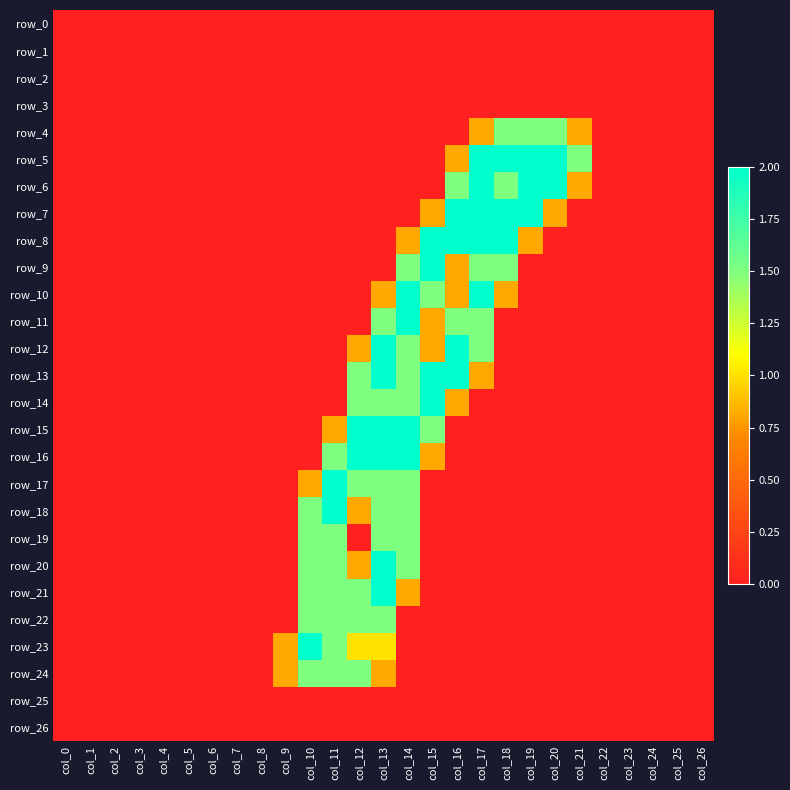

Reading left to right, what are all the values shown in this chart?

row_0: col_0=0.0	col_1=0.0	col_2=0.0	col_3=0.0	col_4=0.0	col_5=0.0	col_6=0.0	col_7=0.0	col_8=0.0	col_9=0.0	col_10=0.0	col_11=0.0	col_12=0.0	col_13=0.0	col_14=0.0	col_15=0.0	col_16=0.0	col_17=0.0	col_18=0.0	col_19=0.0	col_20=0.0	col_21=0.0	col_22=0.0	col_23=0.0	col_24=0.0	col_25=0.0	col_26=0.0
row_1: col_0=0.0	col_1=0.0	col_2=0.0	col_3=0.0	col_4=0.0	col_5=0.0	col_6=0.0	col_7=0.0	col_8=0.0	col_9=0.0	col_10=0.0	col_11=0.0	col_12=0.0	col_13=0.0	col_14=0.0	col_15=0.0	col_16=0.0	col_17=0.0	col_18=0.0	col_19=0.0	col_20=0.0	col_21=0.0	col_22=0.0	col_23=0.0	col_24=0.0	col_25=0.0	col_26=0.0
row_2: col_0=0.0	col_1=0.0	col_2=0.0	col_3=0.0	col_4=0.0	col_5=0.0	col_6=0.0	col_7=0.0	col_8=0.0	col_9=0.0	col_10=0.0	col_11=0.0	col_12=0.0	col_13=0.0	col_14=0.0	col_15=0.0	col_16=0.0	col_17=0.0	col_18=0.0	col_19=0.0	col_20=0.0	col_21=0.0	col_22=0.0	col_23=0.0	col_24=0.0	col_25=0.0	col_26=0.0
row_3: col_0=0.0	col_1=0.0	col_2=0.0	col_3=0.0	col_4=0.0	col_5=0.0	col_6=0.0	col_7=0.0	col_8=0.0	col_9=0.0	col_10=0.0	col_11=0.0	col_12=0.0	col_13=0.0	col_14=0.0	col_15=0.0	col_16=0.0	col_17=0.0	col_18=0.0	col_19=0.0	col_20=0.0	col_21=0.0	col_22=0.0	col_23=0.0	col_24=0.0	col_25=0.0	col_26=0.0
row_4: col_0=0.0	col_1=0.0	col_2=0.0	col_3=0.0	col_4=0.0	col_5=0.0	col_6=0.0	col_7=0.0	col_8=0.0	col_9=0.0	col_10=0.0	col_11=0.0	col_12=0.0	col_13=0.0	col_14=0.0	col_15=0.0	col_16=0.0	col_17=0.8	col_18=1.5	col_19=1.5	col_20=1.5	col_21=0.8	col_22=0.0	col_23=0.0	col_24=0.0	col_25=0.0	col_26=0.0
row_5: col_0=0.0	col_1=0.0	col_2=0.0	col_3=0.0	col_4=0.0	col_5=0.0	col_6=0.0	col_7=0.0	col_8=0.0	col_9=0.0	col_10=0.0	col_11=0.0	col_12=0.0	col_13=0.0	col_14=0.0	col_15=0.0	col_16=0.8	col_17=2.0	col_18=2.0	col_19=2.0	col_20=2.0	col_21=1.5	col_22=0.0	col_23=0.0	col_24=0.0	col_25=0.0	col_26=0.0
row_6: col_0=0.0	col_1=0.0	col_2=0.0	col_3=0.0	col_4=0.0	col_5=0.0	col_6=0.0	col_7=0.0	col_8=0.0	col_9=0.0	col_10=0.0	col_11=0.0	col_12=0.0	col_13=0.0	col_14=0.0	col_15=0.0	col_16=1.5	col_17=2.0	col_18=1.5	col_19=2.0	col_20=2.0	col_21=0.8	col_22=0.0	col_23=0.0	col_24=0.0	col_25=0.0	col_26=0.0
row_7: col_0=0.0	col_1=0.0	col_2=0.0	col_3=0.0	col_4=0.0	col_5=0.0	col_6=0.0	col_7=0.0	col_8=0.0	col_9=0.0	col_10=0.0	col_11=0.0	col_12=0.0	col_13=0.0	col_14=0.0	col_15=0.8	col_16=2.0	col_17=2.0	col_18=2.0	col_19=2.0	col_20=0.8	col_21=0.0	col_22=0.0	col_23=0.0	col_24=0.0	col_25=0.0	col_26=0.0
row_8: col_0=0.0	col_1=0.0	col_2=0.0	col_3=0.0	col_4=0.0	col_5=0.0	col_6=0.0	col_7=0.0	col_8=0.0	col_9=0.0	col_10=0.0	col_11=0.0	col_12=0.0	col_13=0.0	col_14=0.8	col_15=2.0	col_16=2.0	col_17=2.0	col_18=2.0	col_19=0.8	col_20=0.0	col_21=0.0	col_22=0.0	col_23=0.0	col_24=0.0	col_25=0.0	col_26=0.0
row_9: col_0=0.0	col_1=0.0	col_2=0.0	col_3=0.0	col_4=0.0	col_5=0.0	col_6=0.0	col_7=0.0	col_8=0.0	col_9=0.0	col_10=0.0	col_11=0.0	col_12=0.0	col_13=0.0	col_14=1.5	col_15=2.0	col_16=0.8	col_17=1.5	col_18=1.5	col_19=0.0	col_20=0.0	col_21=0.0	col_22=0.0	col_23=0.0	col_24=0.0	col_25=0.0	col_26=0.0
row_10: col_0=0.0	col_1=0.0	col_2=0.0	col_3=0.0	col_4=0.0	col_5=0.0	col_6=0.0	col_7=0.0	col_8=0.0	col_9=0.0	col_10=0.0	col_11=0.0	col_12=0.0	col_13=0.8	col_14=2.0	col_15=1.5	col_16=0.8	col_17=2.0	col_18=0.8	col_19=0.0	col_20=0.0	col_21=0.0	col_22=0.0	col_23=0.0	col_24=0.0	col_25=0.0	col_26=0.0
row_11: col_0=0.0	col_1=0.0	col_2=0.0	col_3=0.0	col_4=0.0	col_5=0.0	col_6=0.0	col_7=0.0	col_8=0.0	col_9=0.0	col_10=0.0	col_11=0.0	col_12=0.0	col_13=1.5	col_14=2.0	col_15=0.8	col_16=1.5	col_17=1.5	col_18=0.0	col_19=0.0	col_20=0.0	col_21=0.0	col_22=0.0	col_23=0.0	col_24=0.0	col_25=0.0	col_26=0.0
row_12: col_0=0.0	col_1=0.0	col_2=0.0	col_3=0.0	col_4=0.0	col_5=0.0	col_6=0.0	col_7=0.0	col_8=0.0	col_9=0.0	col_10=0.0	col_11=0.0	col_12=0.8	col_13=2.0	col_14=1.5	col_15=0.8	col_16=2.0	col_17=1.5	col_18=0.0	col_19=0.0	col_20=0.0	col_21=0.0	col_22=0.0	col_23=0.0	col_24=0.0	col_25=0.0	col_26=0.0
row_13: col_0=0.0	col_1=0.0	col_2=0.0	col_3=0.0	col_4=0.0	col_5=0.0	col_6=0.0	col_7=0.0	col_8=0.0	col_9=0.0	col_10=0.0	col_11=0.0	col_12=1.5	col_13=2.0	col_14=1.5	col_15=2.0	col_16=2.0	col_17=0.8	col_18=0.0	col_19=0.0	col_20=0.0	col_21=0.0	col_22=0.0	col_23=0.0	col_24=0.0	col_25=0.0	col_26=0.0
row_14: col_0=0.0	col_1=0.0	col_2=0.0	col_3=0.0	col_4=0.0	col_5=0.0	col_6=0.0	col_7=0.0	col_8=0.0	col_9=0.0	col_10=0.0	col_11=0.0	col_12=1.5	col_13=1.5	col_14=1.5	col_15=2.0	col_16=0.8	col_17=0.0	col_18=0.0	col_19=0.0	col_20=0.0	col_21=0.0	col_22=0.0	col_23=0.0	col_24=0.0	col_25=0.0	col_26=0.0
row_15: col_0=0.0	col_1=0.0	col_2=0.0	col_3=0.0	col_4=0.0	col_5=0.0	col_6=0.0	col_7=0.0	col_8=0.0	col_9=0.0	col_10=0.0	col_11=0.8	col_12=2.0	col_13=2.0	col_14=2.0	col_15=1.5	col_16=0.0	col_17=0.0	col_18=0.0	col_19=0.0	col_20=0.0	col_21=0.0	col_22=0.0	col_23=0.0	col_24=0.0	col_25=0.0	col_26=0.0
row_16: col_0=0.0	col_1=0.0	col_2=0.0	col_3=0.0	col_4=0.0	col_5=0.0	col_6=0.0	col_7=0.0	col_8=0.0	col_9=0.0	col_10=0.0	col_11=1.5	col_12=2.0	col_13=2.0	col_14=2.0	col_15=0.8	col_16=0.0	col_17=0.0	col_18=0.0	col_19=0.0	col_20=0.0	col_21=0.0	col_22=0.0	col_23=0.0	col_24=0.0	col_25=0.0	col_26=0.0
row_17: col_0=0.0	col_1=0.0	col_2=0.0	col_3=0.0	col_4=0.0	col_5=0.0	col_6=0.0	col_7=0.0	col_8=0.0	col_9=0.0	col_10=0.8	col_11=2.0	col_12=1.5	col_13=1.5	col_14=1.5	col_15=0.0	col_16=0.0	col_17=0.0	col_18=0.0	col_19=0.0	col_20=0.0	col_21=0.0	col_22=0.0	col_23=0.0	col_24=0.0	col_25=0.0	col_26=0.0
row_18: col_0=0.0	col_1=0.0	col_2=0.0	col_3=0.0	col_4=0.0	col_5=0.0	col_6=0.0	col_7=0.0	col_8=0.0	col_9=0.0	col_10=1.5	col_11=2.0	col_12=0.8	col_13=1.5	col_14=1.5	col_15=0.0	col_16=0.0	col_17=0.0	col_18=0.0	col_19=0.0	col_20=0.0	col_21=0.0	col_22=0.0	col_23=0.0	col_24=0.0	col_25=0.0	col_26=0.0
row_19: col_0=0.0	col_1=0.0	col_2=0.0	col_3=0.0	col_4=0.0	col_5=0.0	col_6=0.0	col_7=0.0	col_8=0.0	col_9=0.0	col_10=1.5	col_11=1.5	col_12=0.0	col_13=1.5	col_14=1.5	col_15=0.0	col_16=0.0	col_17=0.0	col_18=0.0	col_19=0.0	col_20=0.0	col_21=0.0	col_22=0.0	col_23=0.0	col_24=0.0	col_25=0.0	col_26=0.0
row_20: col_0=0.0	col_1=0.0	col_2=0.0	col_3=0.0	col_4=0.0	col_5=0.0	col_6=0.0	col_7=0.0	col_8=0.0	col_9=0.0	col_10=1.5	col_11=1.5	col_12=0.8	col_13=2.0	col_14=1.5	col_15=0.0	col_16=0.0	col_17=0.0	col_18=0.0	col_19=0.0	col_20=0.0	col_21=0.0	col_22=0.0	col_23=0.0	col_24=0.0	col_25=0.0	col_26=0.0
row_21: col_0=0.0	col_1=0.0	col_2=0.0	col_3=0.0	col_4=0.0	col_5=0.0	col_6=0.0	col_7=0.0	col_8=0.0	col_9=0.0	col_10=1.5	col_11=1.5	col_12=1.5	col_13=2.0	col_14=0.8	col_15=0.0	col_16=0.0	col_17=0.0	col_18=0.0	col_19=0.0	col_20=0.0	col_21=0.0	col_22=0.0	col_23=0.0	col_24=0.0	col_25=0.0	col_26=0.0
row_22: col_0=0.0	col_1=0.0	col_2=0.0	col_3=0.0	col_4=0.0	col_5=0.0	col_6=0.0	col_7=0.0	col_8=0.0	col_9=0.0	col_10=1.5	col_11=1.5	col_12=1.5	col_13=1.5	col_14=0.0	col_15=0.0	col_16=0.0	col_17=0.0	col_18=0.0	col_19=0.0	col_20=0.0	col_21=0.0	col_22=0.0	col_23=0.0	col_24=0.0	col_25=0.0	col_26=0.0
row_23: col_0=0.0	col_1=0.0	col_2=0.0	col_3=0.0	col_4=0.0	col_5=0.0	col_6=0.0	col_7=0.0	col_8=0.0	col_9=0.8	col_10=2.0	col_11=1.5	col_12=1.0	col_13=1.0	col_14=0.0	col_15=0.0	col_16=0.0	col_17=0.0	col_18=0.0	col_19=0.0	col_20=0.0	col_21=0.0	col_22=0.0	col_23=0.0	col_24=0.0	col_25=0.0	col_26=0.0
row_24: col_0=0.0	col_1=0.0	col_2=0.0	col_3=0.0	col_4=0.0	col_5=0.0	col_6=0.0	col_7=0.0	col_8=0.0	col_9=0.8	col_10=1.5	col_11=1.5	col_12=1.5	col_13=0.8	col_14=0.0	col_15=0.0	col_16=0.0	col_17=0.0	col_18=0.0	col_19=0.0	col_20=0.0	col_21=0.0	col_22=0.0	col_23=0.0	col_24=0.0	col_25=0.0	col_26=0.0
row_25: col_0=0.0	col_1=0.0	col_2=0.0	col_3=0.0	col_4=0.0	col_5=0.0	col_6=0.0	col_7=0.0	col_8=0.0	col_9=0.0	col_10=0.0	col_11=0.0	col_12=0.0	col_13=0.0	col_14=0.0	col_15=0.0	col_16=0.0	col_17=0.0	col_18=0.0	col_19=0.0	col_20=0.0	col_21=0.0	col_22=0.0	col_23=0.0	col_24=0.0	col_25=0.0	col_26=0.0
row_26: col_0=0.0	col_1=0.0	col_2=0.0	col_3=0.0	col_4=0.0	col_5=0.0	col_6=0.0	col_7=0.0	col_8=0.0	col_9=0.0	col_10=0.0	col_11=0.0	col_12=0.0	col_13=0.0	col_14=0.0	col_15=0.0	col_16=0.0	col_17=0.0	col_18=0.0	col_19=0.0	col_20=0.0	col_21=0.0	col_22=0.0	col_23=0.0	col_24=0.0	col_25=0.0	col_26=0.0